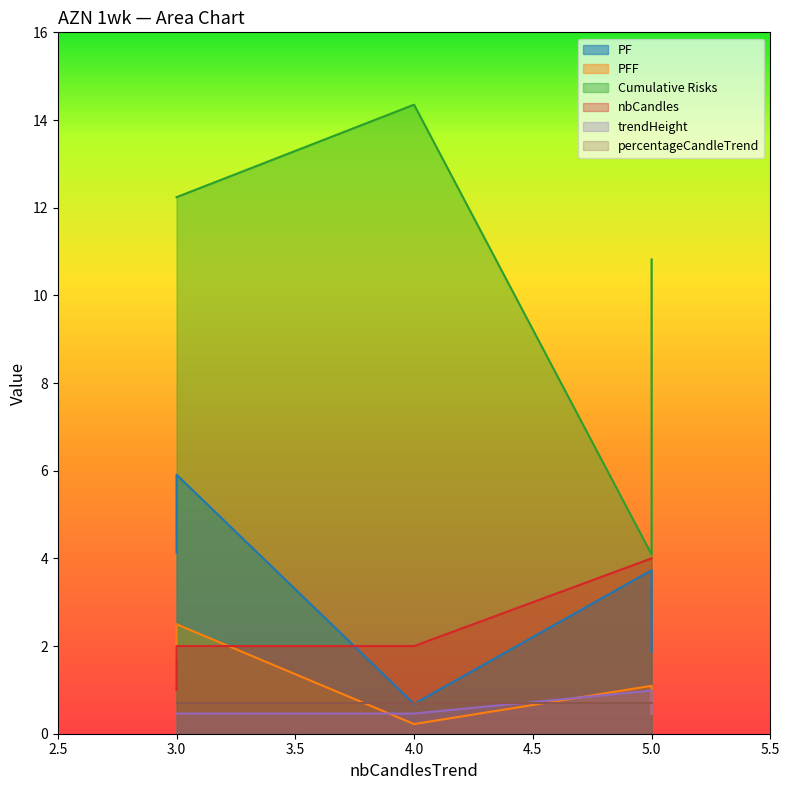

What is the sum of the trendHeight values at 5 and 5?

1.4